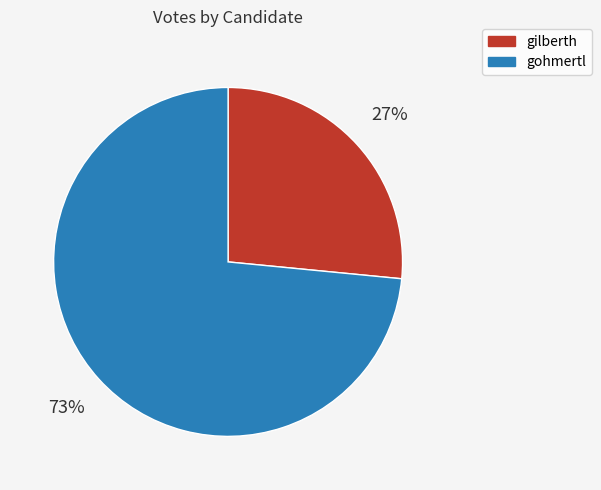

Rank the categories by value from lowest to highest.

gilberth, gohmertl